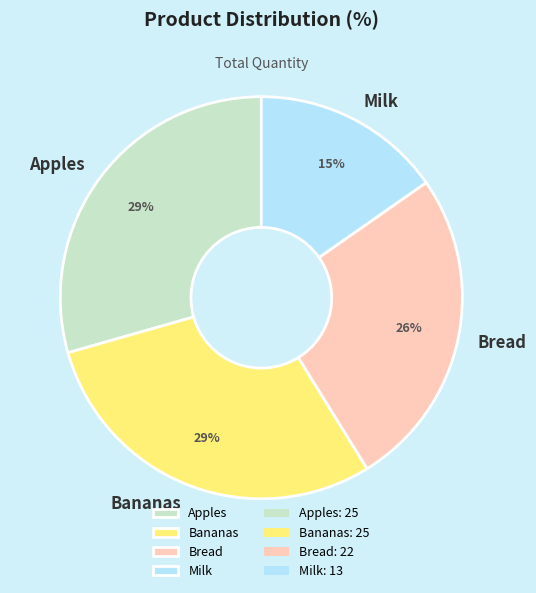

To the nearest percent, what is the average slice percentage?

25%